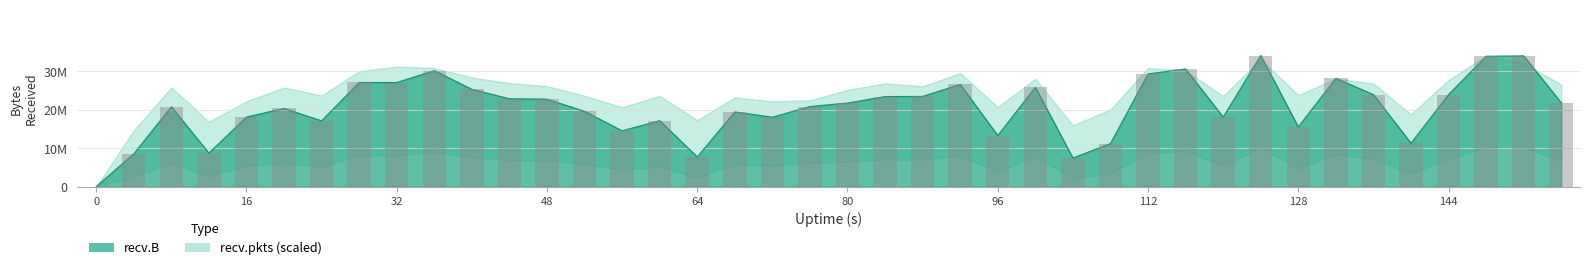

Reading left to right, what are all the values shown in this chart?

0.0	8537487.0	20797334.0	8717274.0	18129247.0	20373216.0	17138024.0	27131855.0	27121376.0	30208489.0	25340419.0	22890660.0	22781145.0	19604457.0	14540090.0	17190468.0	7721613.0	19460534.0	18094056.0	20868543.0	21766756.0	23461056.0	23501486.0	26610630.0	13304464.0	25879040.0	7437612.0	11212238.0	29352648.0	30668009.0	18113715.0	34153477.0	15554345.0	28216184.0	23969581.0	11299584.0	23983388.0	33961210.0	34068367.0	21832671.0